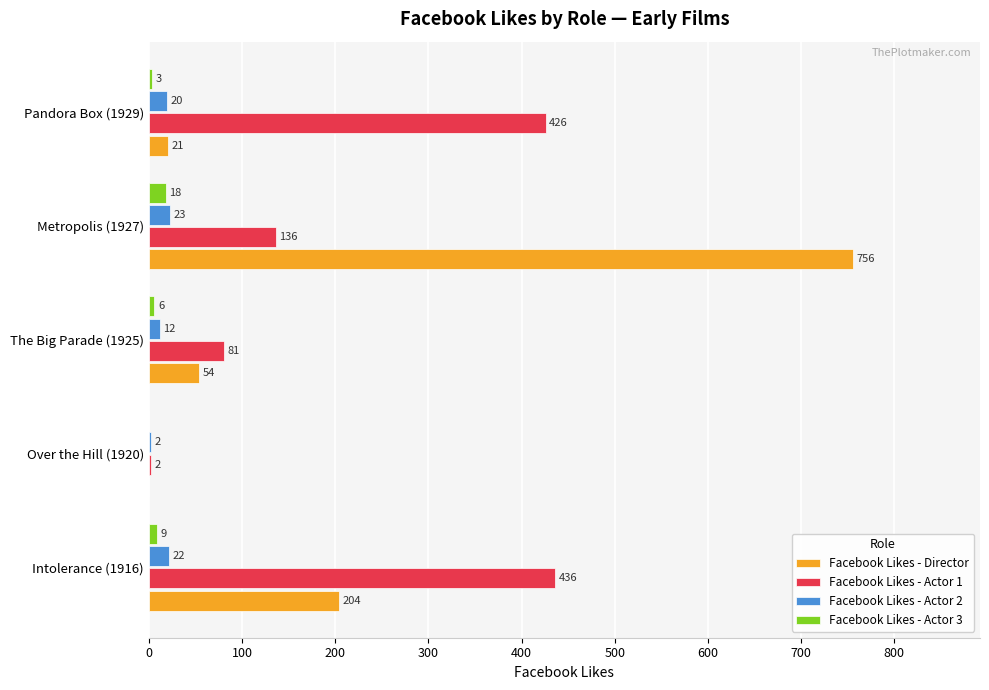

The value of Facebook Likes - Actor 3 at Pandora Box (1929) is 3. True or false?

True